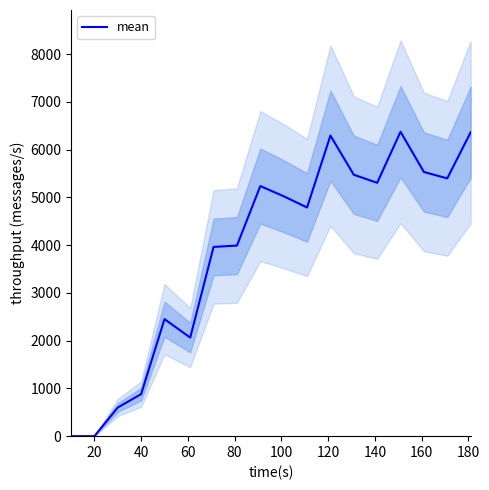

How many interior local peaks (higher than both neighbors) does the data have?

4